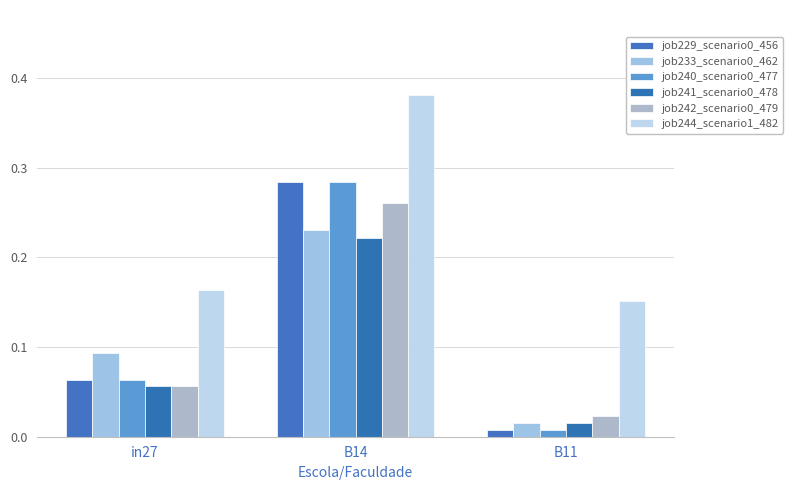

What is the label of the 3rd bar from the right?

in27